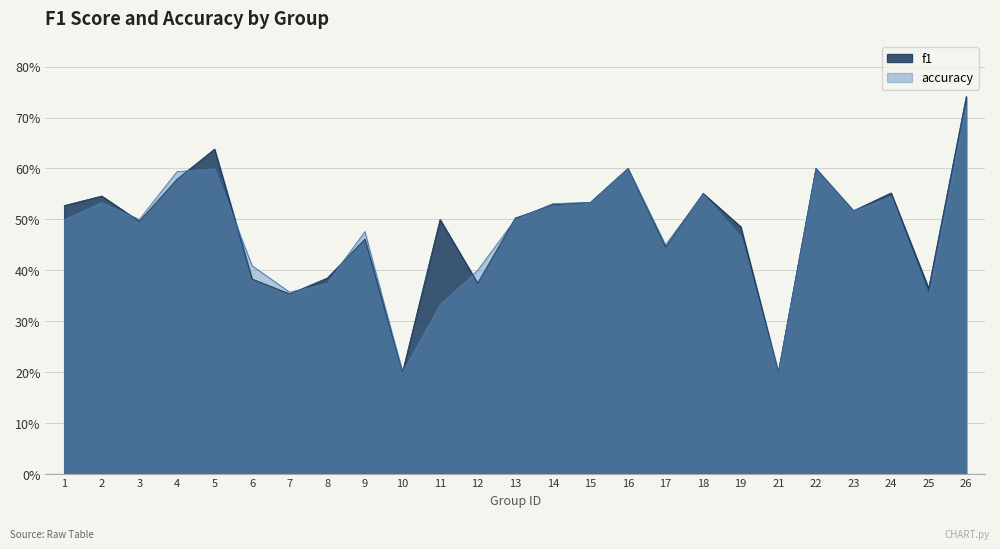

How many intersections are there between accuracy and f1?

9